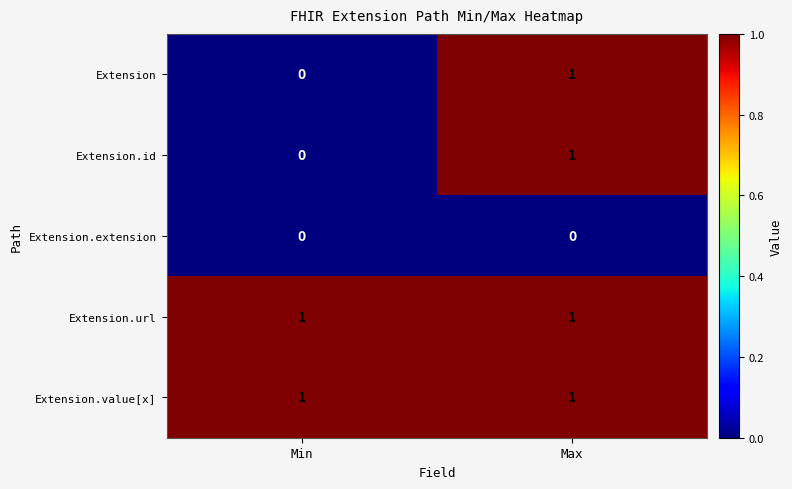

Is the value of Extension at Min greater than the value of Extension.url at Min?

No